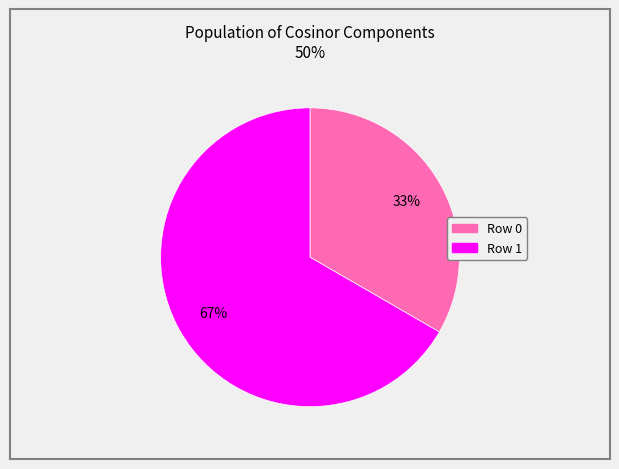

The Row 1 slice represents 52% of the pie. True or false?

False